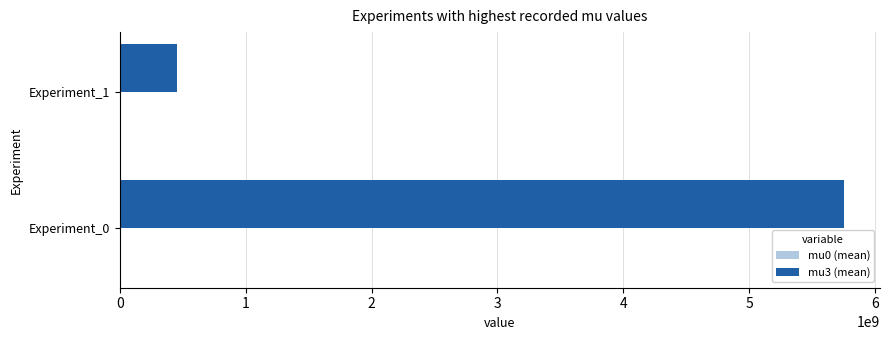

What is the maximum value shown in the chart?

5749491910.7